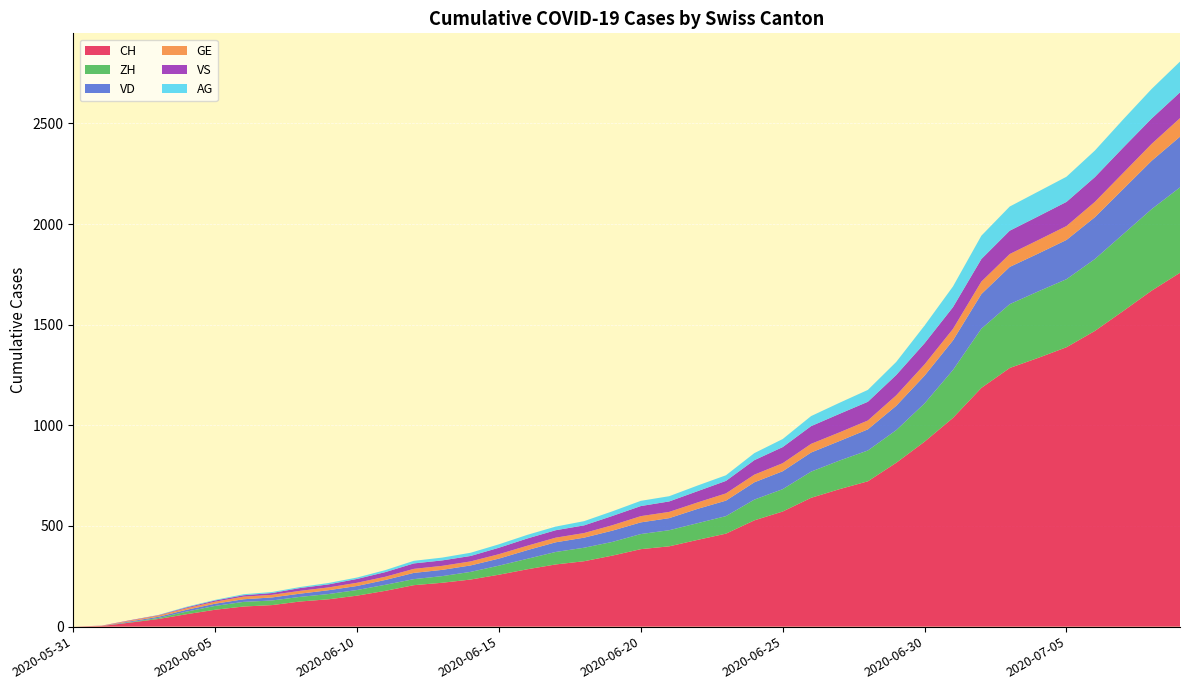

Reading left to right, list all the values displayed in this chart.

CH: 2020-05-31=0	2020-06-01=3	2020-06-02=20	2020-06-03=38	2020-06-04=62	2020-06-05=84	2020-06-06=100	2020-06-07=107	2020-06-08=125	2020-06-09=136	2020-06-10=154	2020-06-11=178	2020-06-12=206	2020-06-13=218	2020-06-14=234	2020-06-15=258	2020-06-16=285	2020-06-17=309	2020-06-18=325	2020-06-19=353	2020-06-20=385	2020-06-21=399	2020-06-22=431	2020-06-23=462	2020-06-24=528	2020-06-25=572	2020-06-26=640	2020-06-27=683	2020-06-28=722	2020-06-29=814	2020-06-30=919	2020-07-01=1037	2020-07-02=1186	2020-07-03=1285	2020-07-04=1335	2020-07-05=1388	2020-07-06=1469	2020-07-07=1568	2020-07-08=1669	2020-07-09=1758
ZH: 2020-05-31=0	2020-06-01=0	2020-06-02=2	2020-06-03=5	2020-06-04=13	2020-06-05=19	2020-06-06=23	2020-06-07=23	2020-06-08=23	2020-06-09=26	2020-06-10=28	2020-06-11=30	2020-06-12=30	2020-06-13=33	2020-06-14=38	2020-06-15=45	2020-06-16=52	2020-06-17=62	2020-06-18=67	2020-06-19=68	2020-06-20=75	2020-06-21=80	2020-06-22=83	2020-06-23=87	2020-06-24=103	2020-06-25=111	2020-06-26=130	2020-06-27=142	2020-06-28=153	2020-06-29=162	2020-06-30=190	2020-07-01=238	2020-07-02=294	2020-07-03=317	2020-07-04=330	2020-07-05=338	2020-07-06=357	2020-07-07=382	2020-07-08=405	2020-07-09=424
VD: 2020-05-31=0	2020-06-01=0	2020-06-02=4	2020-06-03=6	2020-06-04=9	2020-06-05=11	2020-06-06=13	2020-06-07=15	2020-06-08=16	2020-06-09=19	2020-06-10=20	2020-06-11=24	2020-06-12=31	2020-06-13=31	2020-06-14=32	2020-06-15=35	2020-06-16=43	2020-06-17=48	2020-06-18=50	2020-06-19=56	2020-06-20=58	2020-06-21=60	2020-06-22=71	2020-06-23=77	2020-06-24=86	2020-06-25=89	2020-06-26=95	2020-06-27=97	2020-06-28=105	2020-06-29=121	2020-06-30=138	2020-07-01=147	2020-07-02=172	2020-07-03=185	2020-07-04=188	2020-07-05=195	2020-07-06=208	2020-07-07=224	2020-07-08=240	2020-07-09=252
GE: 2020-05-31=0	2020-06-01=1	2020-06-02=4	2020-06-03=6	2020-06-04=8	2020-06-05=10	2020-06-06=13	2020-06-07=13	2020-06-08=14	2020-06-09=14	2020-06-10=16	2020-06-11=16	2020-06-12=20	2020-06-13=20	2020-06-14=20	2020-06-15=22	2020-06-16=22	2020-06-17=23	2020-06-18=23	2020-06-19=27	2020-06-20=31	2020-06-21=31	2020-06-22=32	2020-06-23=36	2020-06-24=38	2020-06-25=40	2020-06-26=43	2020-06-27=43	2020-06-28=44	2020-06-29=52	2020-06-30=56	2020-07-01=57	2020-07-02=62	2020-07-03=64	2020-07-04=67	2020-07-05=69	2020-07-06=76	2020-07-07=80	2020-07-08=84	2020-07-09=92
VS: 2020-05-31=0	2020-06-01=1	2020-06-02=2	2020-06-03=2	2020-06-04=4	2020-06-05=6	2020-06-06=7	2020-06-07=9	2020-06-08=14	2020-06-09=15	2020-06-10=19	2020-06-11=23	2020-06-12=27	2020-06-13=27	2020-06-14=27	2020-06-15=32	2020-06-16=36	2020-06-17=37	2020-06-18=38	2020-06-19=46	2020-06-20=50	2020-06-21=52	2020-06-22=56	2020-06-23=62	2020-06-24=72	2020-06-25=80	2020-06-26=88	2020-06-27=92	2020-06-28=93	2020-06-29=101	2020-06-30=105	2020-07-01=108	2020-07-02=112	2020-07-03=116	2020-07-04=118	2020-07-05=120	2020-07-06=123	2020-07-07=126	2020-07-08=126	2020-07-09=128
AG: 2020-05-31=0	2020-06-01=0	2020-06-02=0	2020-06-03=1	2020-06-04=3	2020-06-05=3	2020-06-06=5	2020-06-07=5	2020-06-08=5	2020-06-09=7	2020-06-10=7	2020-06-11=10	2020-06-12=13	2020-06-13=14	2020-06-14=16	2020-06-15=17	2020-06-16=18	2020-06-17=18	2020-06-18=21	2020-06-19=23	2020-06-20=26	2020-06-21=26	2020-06-22=28	2020-06-23=28	2020-06-24=35	2020-06-25=40	2020-06-26=50	2020-06-27=55	2020-06-28=59	2020-06-29=65	2020-06-30=88	2020-07-01=103	2020-07-02=116	2020-07-03=120	2020-07-04=123	2020-07-05=125	2020-07-06=132	2020-07-07=140	2020-07-08=147	2020-07-09=153